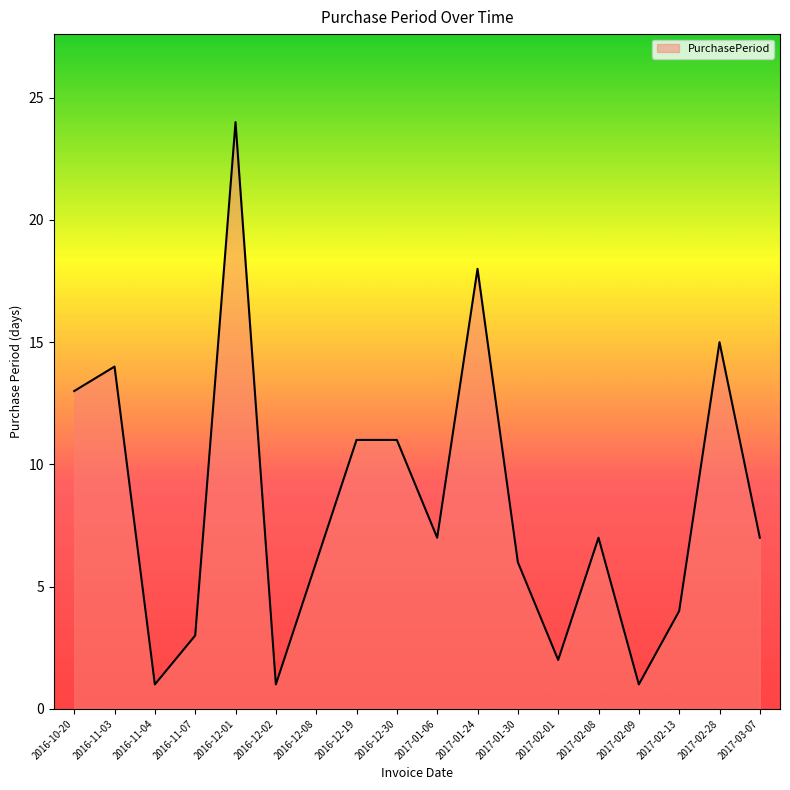

Reading right to left, extract all data points from this chart.

7	15	4	1	7	2	6	18	7	11	11	6	1	24	3	1	14	13